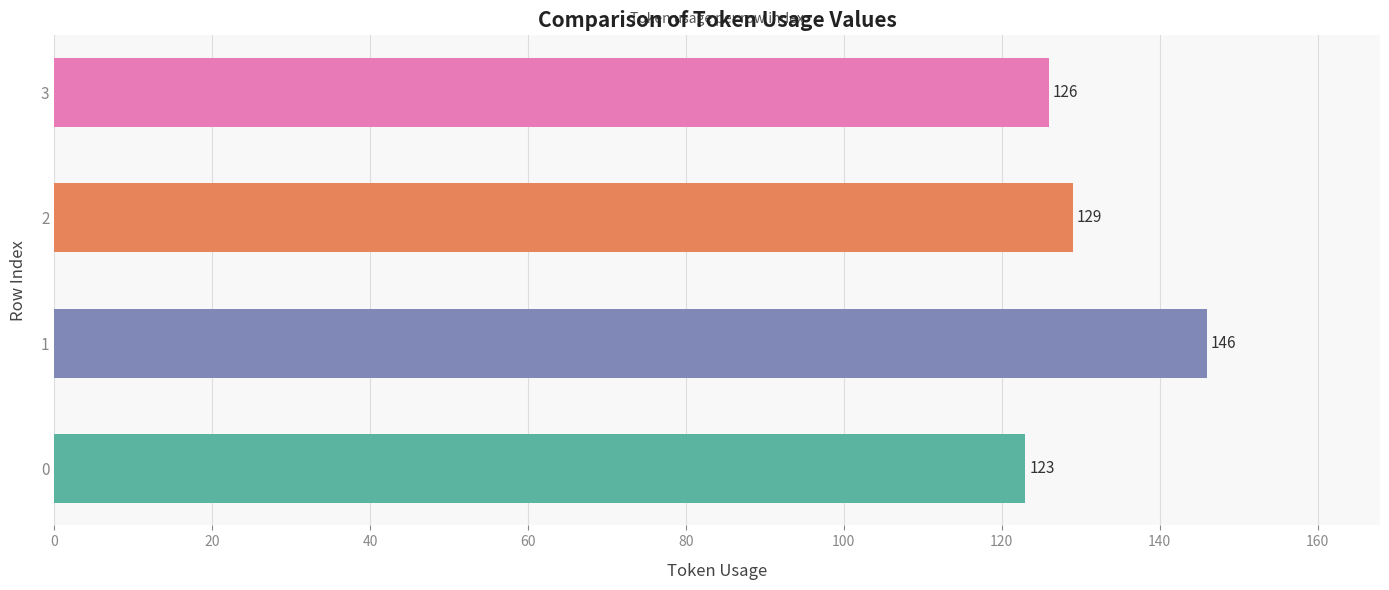

What is the change in value from 0 to 2?

+6